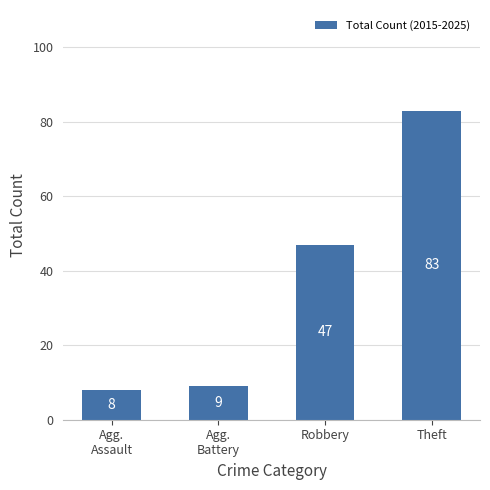

Which category has the lowest value across all series?

Agg.
Assault